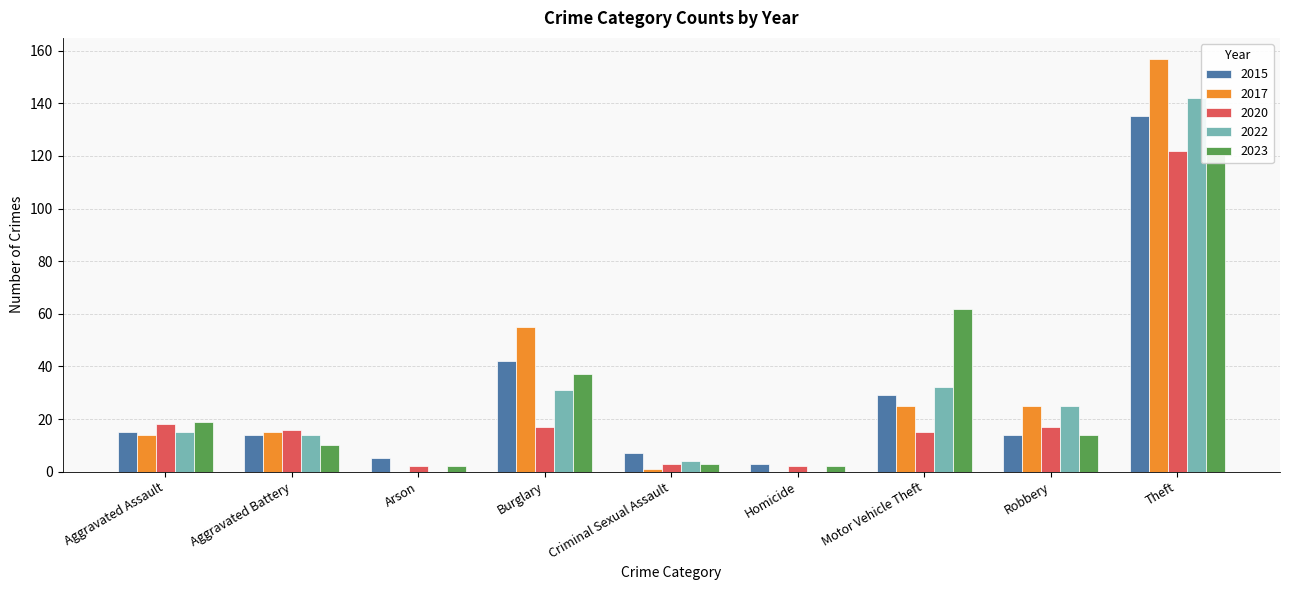

What is the label of the 4th bar from the left?

Burglary